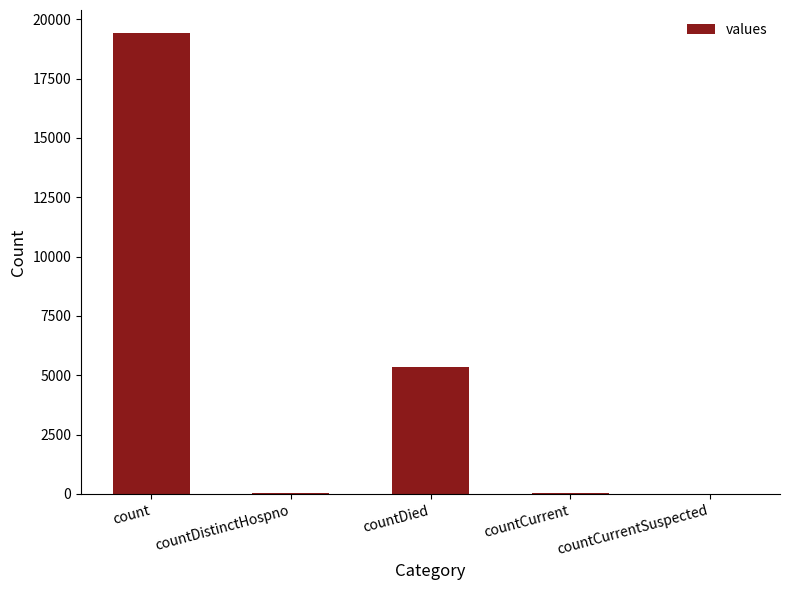

True or false: the data shows -13340 at countCurrentSuspected.

False